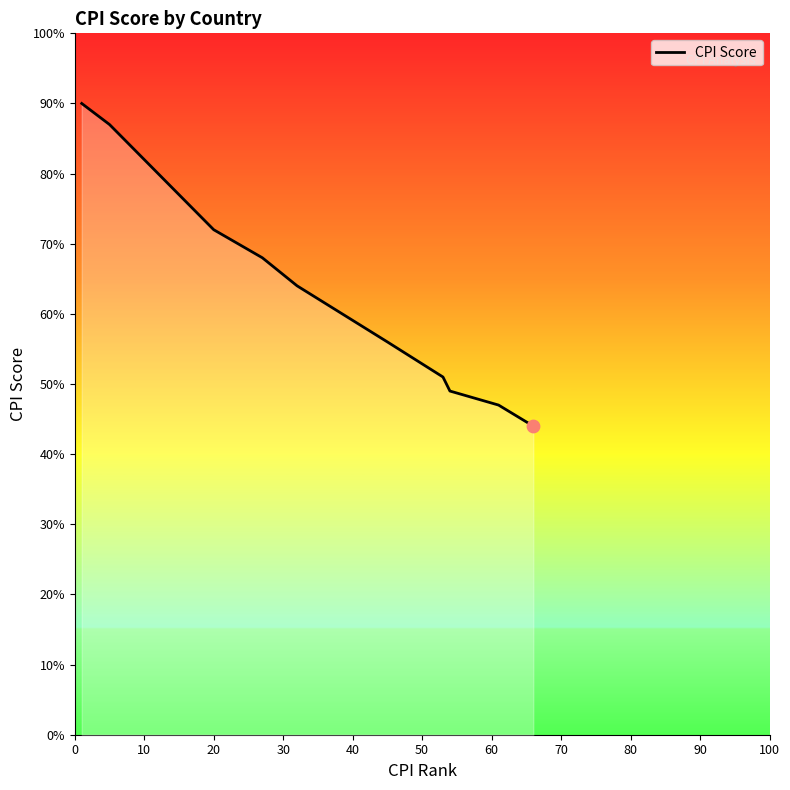

What is the change in value from 30 to 70?

-16